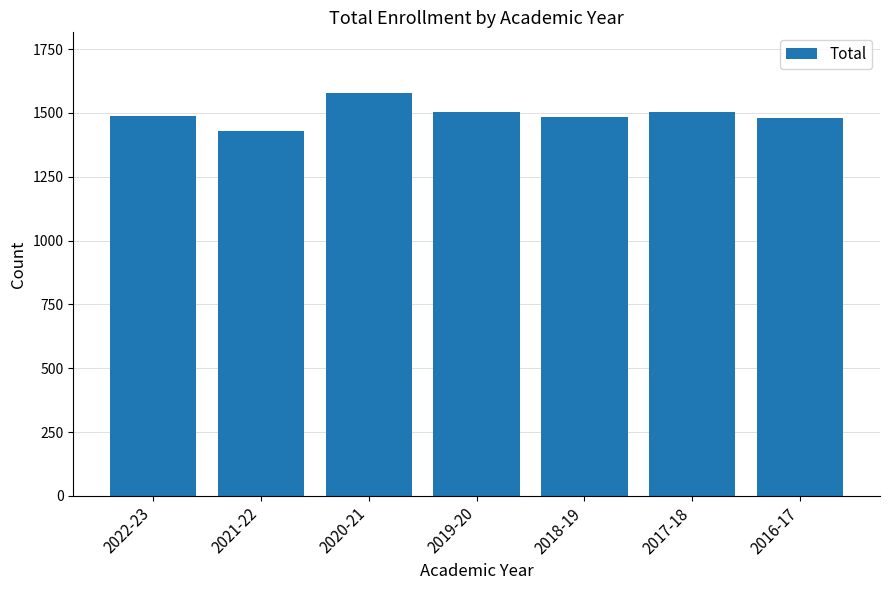

What is the change in value from 2021-22 to 2017-18?

+76